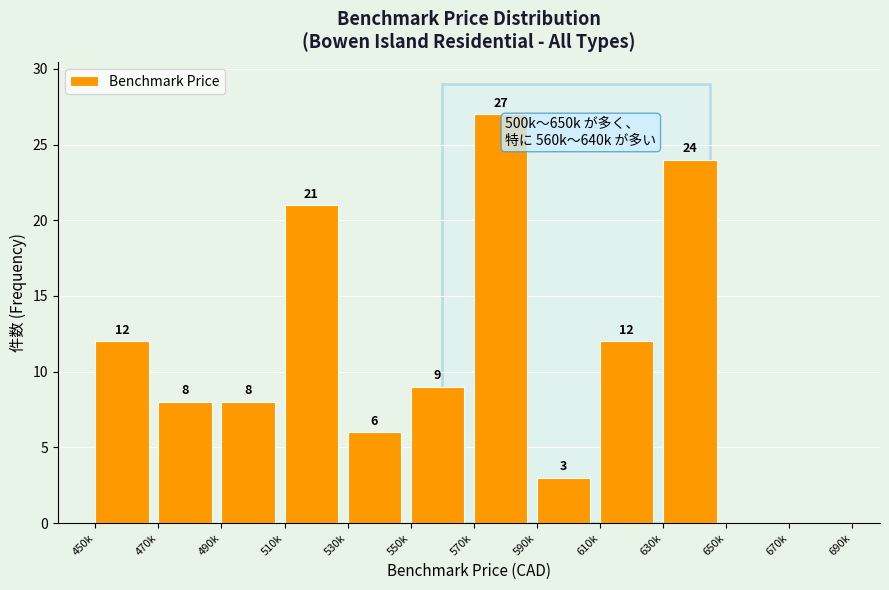

Reading right to left, list all the values displayed in this chart.

670k=0	650k=0	630k=24	610k=12	590k=3	570k=27	550k=9	530k=6	510k=21	490k=8	470k=8	450k=12